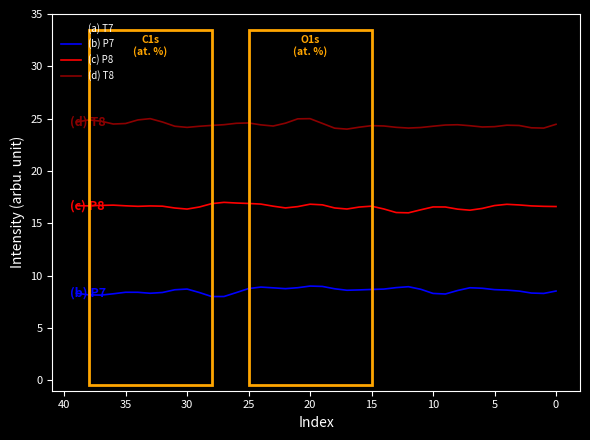

In (b) P7, how many points are lower than both neighbors (excluding endpoints)?

7